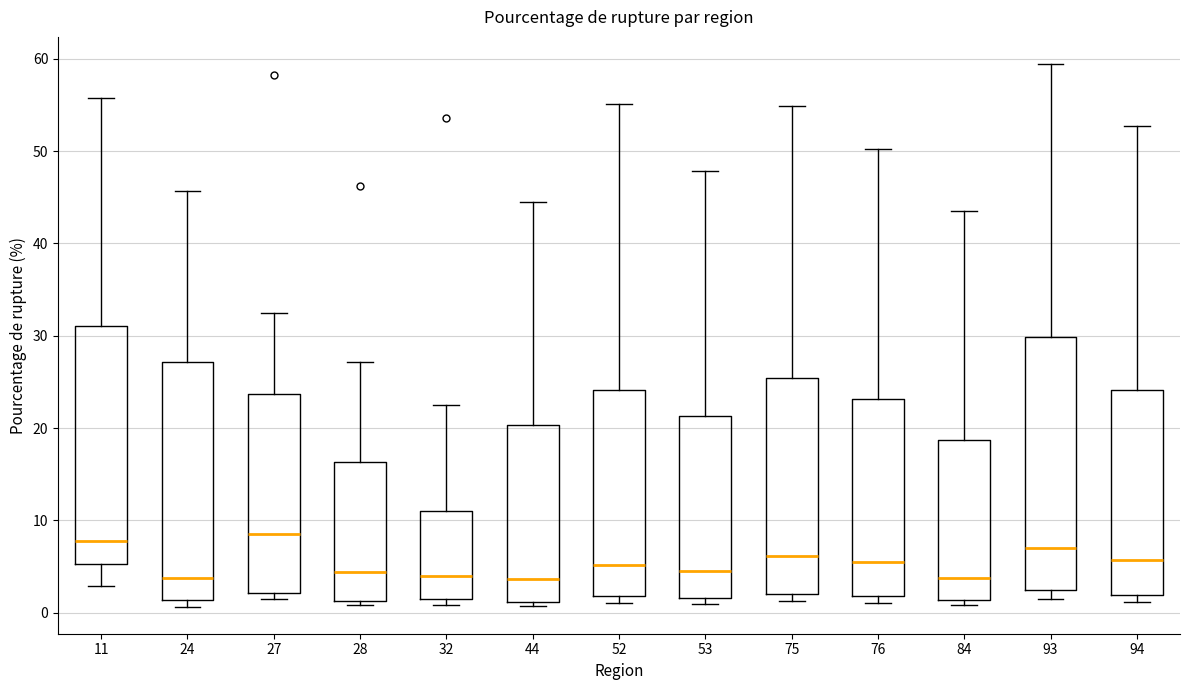

Reading left to right, read every box against the y-axis: the position of its median line, the range the box covers, and the ends of its whiskers. The values are not printed on the chart, so give them approximately, as read against the axis.

11: median 8, box 5 to 31, whiskers 3 to 56
24: median 4, box 1 to 27, whiskers 1 (just below the box's lower edge) to 46
27: median 9, box 2 to 24, whiskers 2 (just below the box's lower edge) to 32
28: median 4, box 1 to 16, whiskers 1 (just below the box's lower edge) to 27
32: median 4, box 2 to 11, whiskers 1 to 22
44: median 4, box 1 to 20, whiskers 1 (just below the box's lower edge) to 44
52: median 5, box 2 to 24, whiskers 1 to 55
53: median 5, box 2 to 21, whiskers 1 to 48
75: median 6, box 2 to 25, whiskers 1 to 55
76: median 5, box 2 to 23, whiskers 1 to 50
84: median 4, box 1 to 19, whiskers 1 (just below the box's lower edge) to 44
93: median 7, box 2 to 30, whiskers 1 to 59
94: median 6, box 2 to 24, whiskers 1 to 53